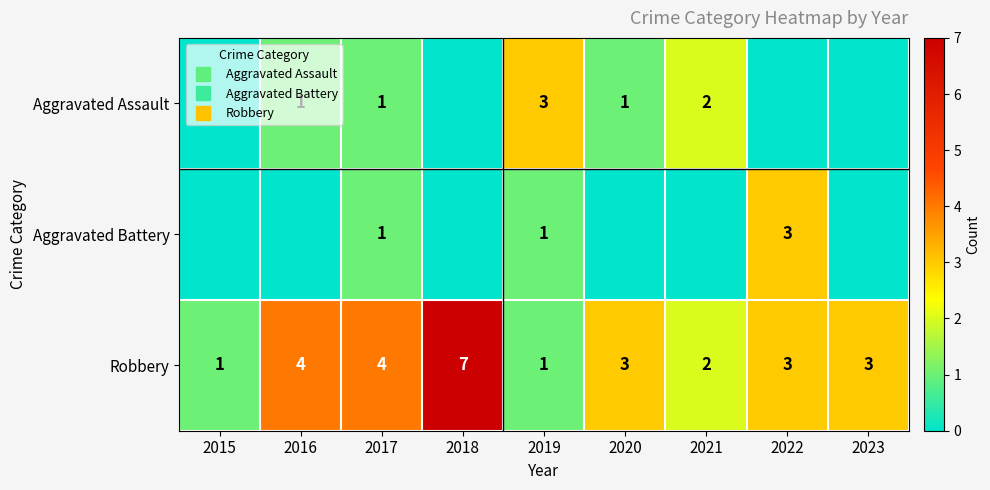

What is the difference between the maximum and minimum values in the Robbery series?

6